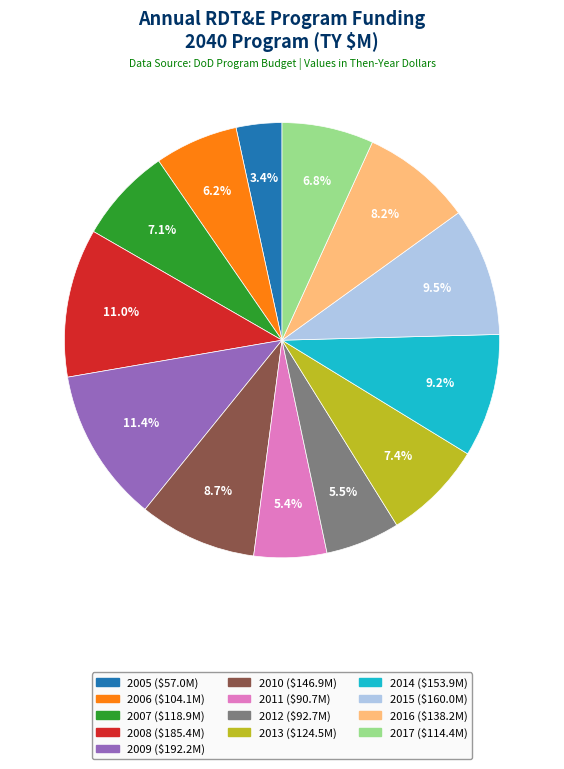

How many segments does this pie chart have?

13